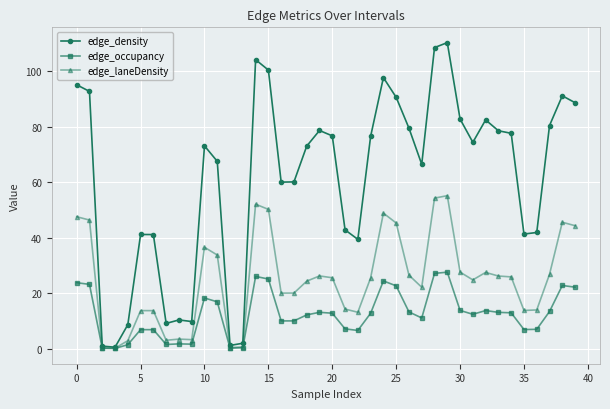

Rank the series by their average value, from highest to lowest.

edge_density, edge_laneDensity, edge_occupancy